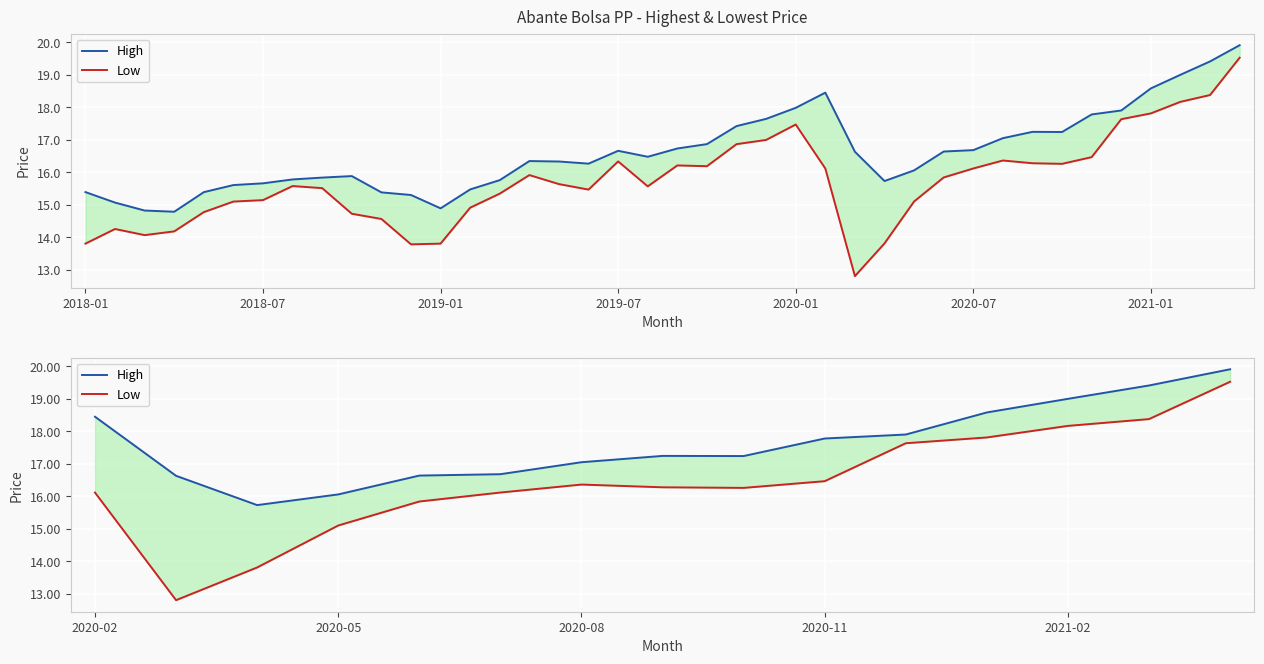

What is the total value across all series at 13?

37.8